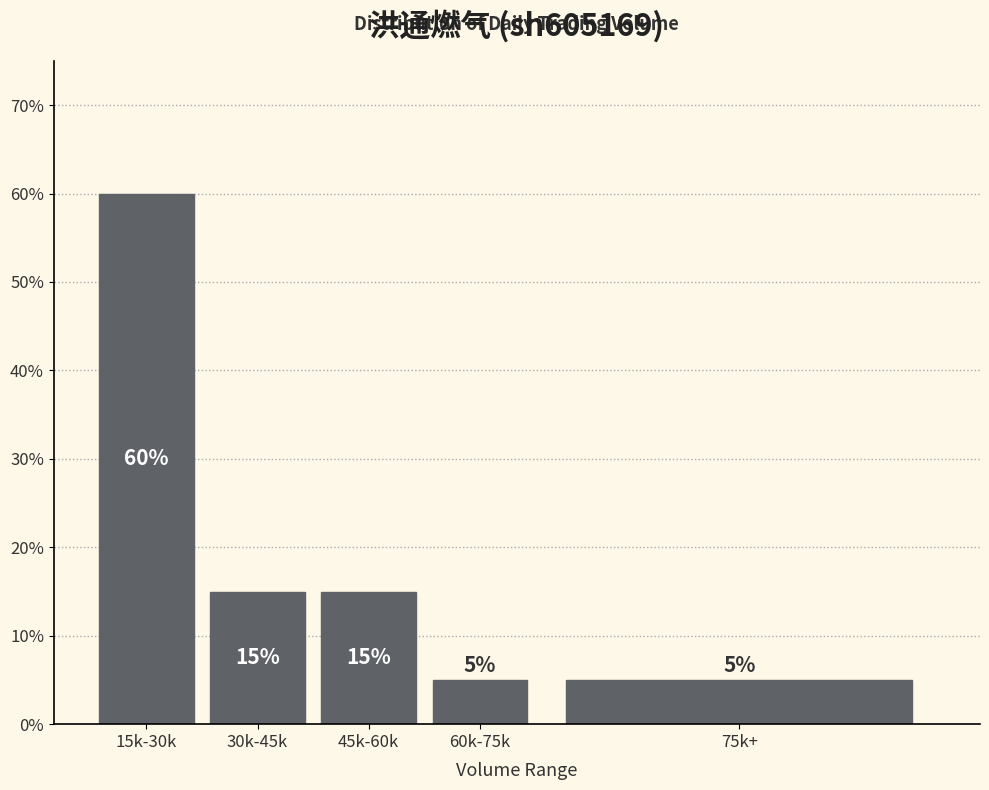

Reading left to right, transcribe all the data shown in this chart.

60	15	15	5	5